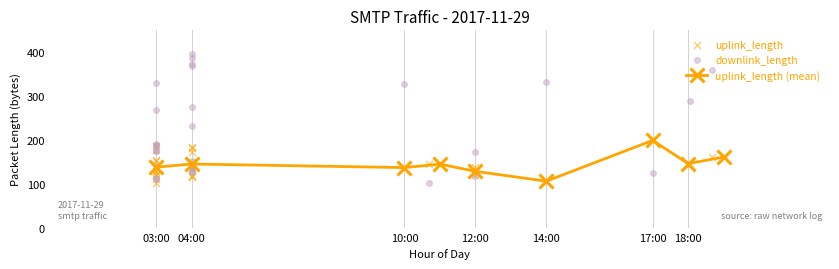

At which label does uplink_length (mean) reach its peak?

17:00